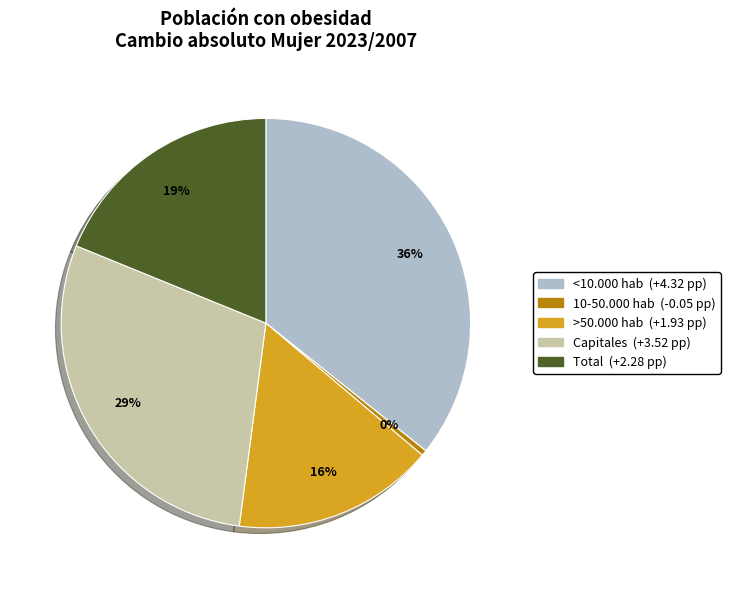

Between <10.000 hab and Total, which is larger?

<10.000 hab